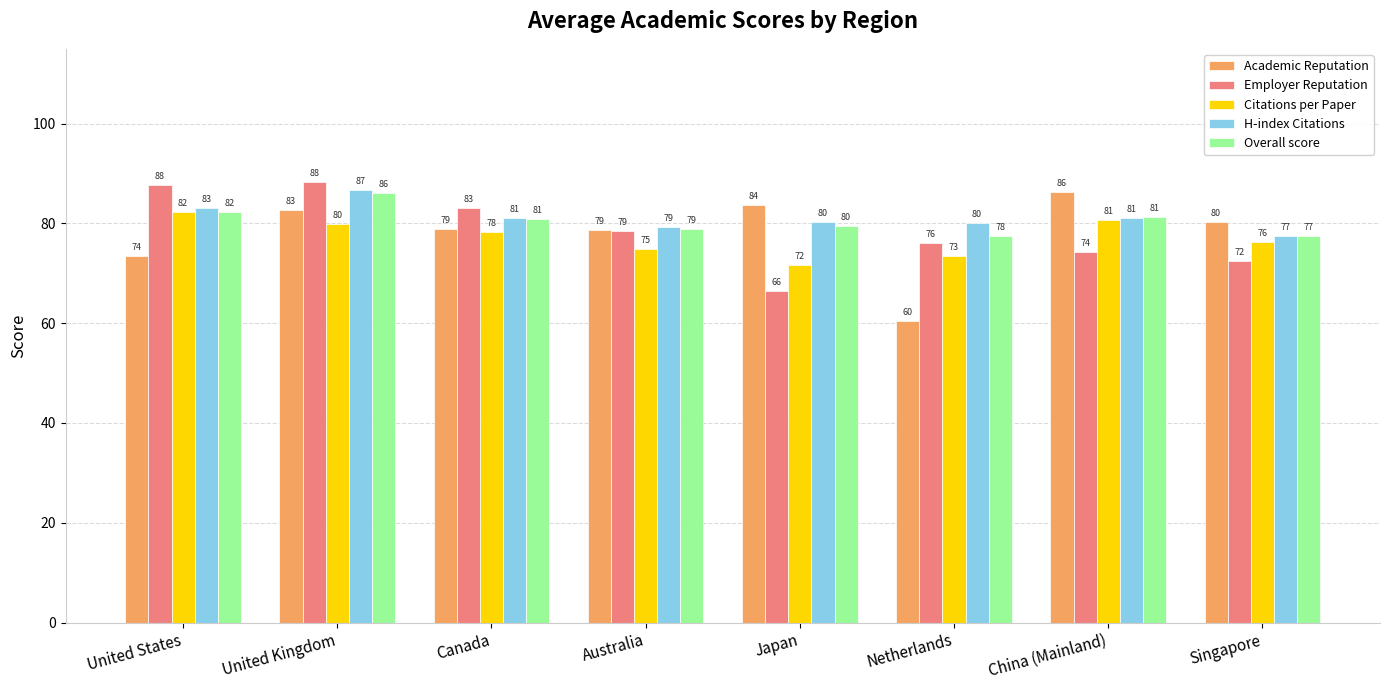

The Citations per Paper series shows 37.4 at United Kingdom. True or false?

False